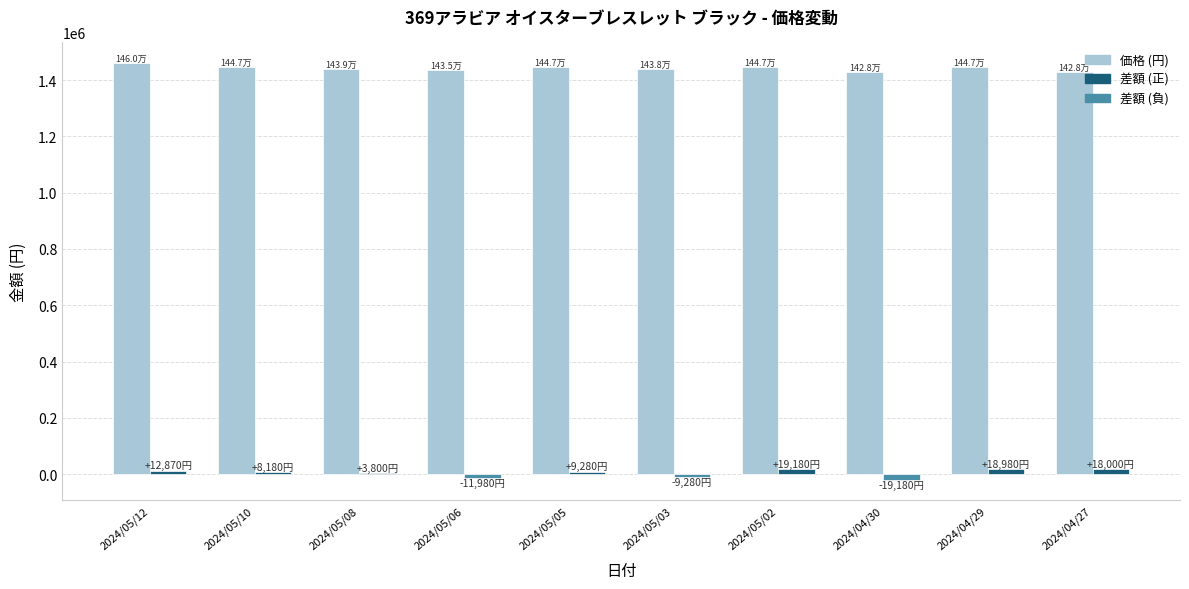

How many categories are shown in the chart?

10